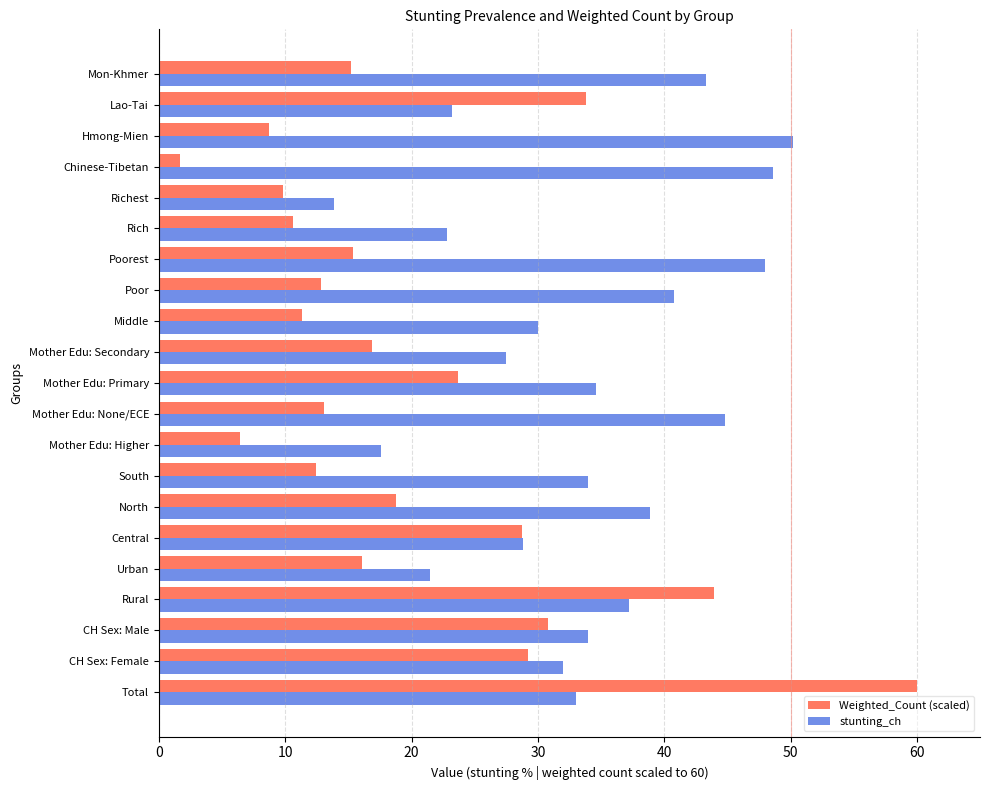

The value of stunting_ch at CH Sex: Male is 34.0. True or false?

True